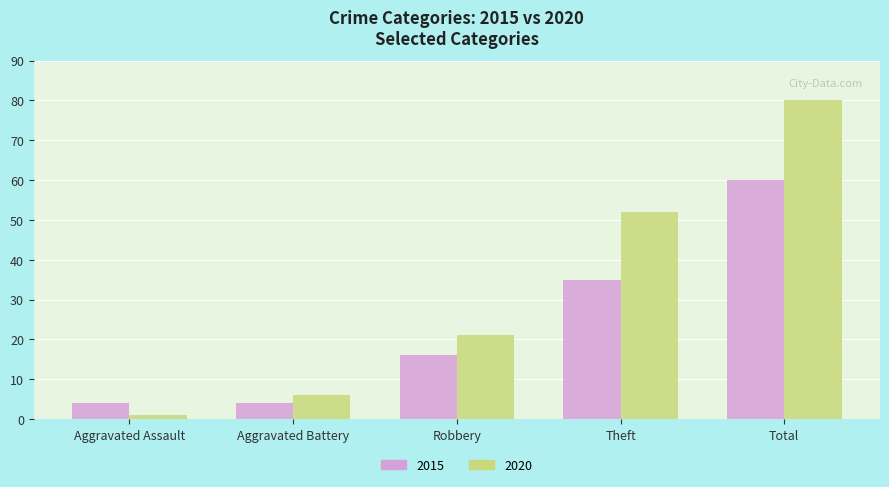

Reading left to right, transcribe all the data shown in this chart.

2015: 4	4	16	35	60
2020: 1	6	21	52	80